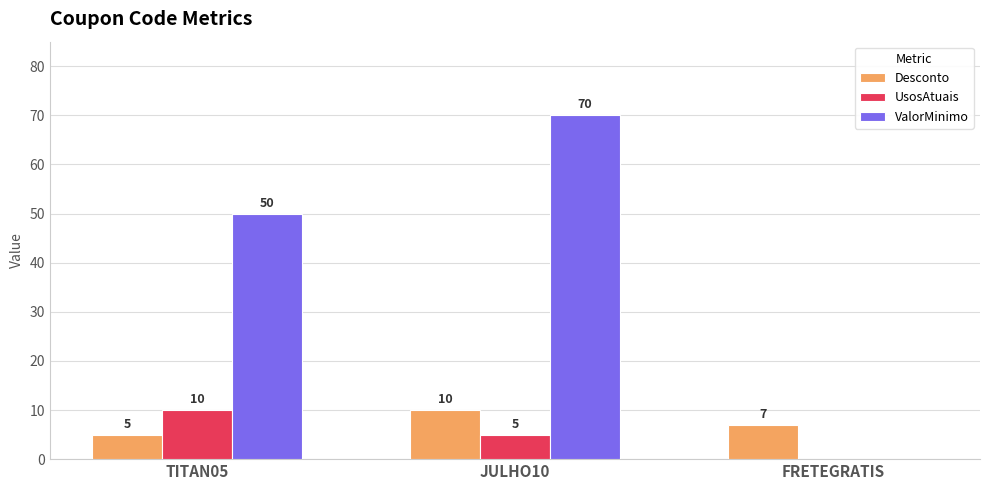

Which series has the largest total across all categories?

ValorMinimo